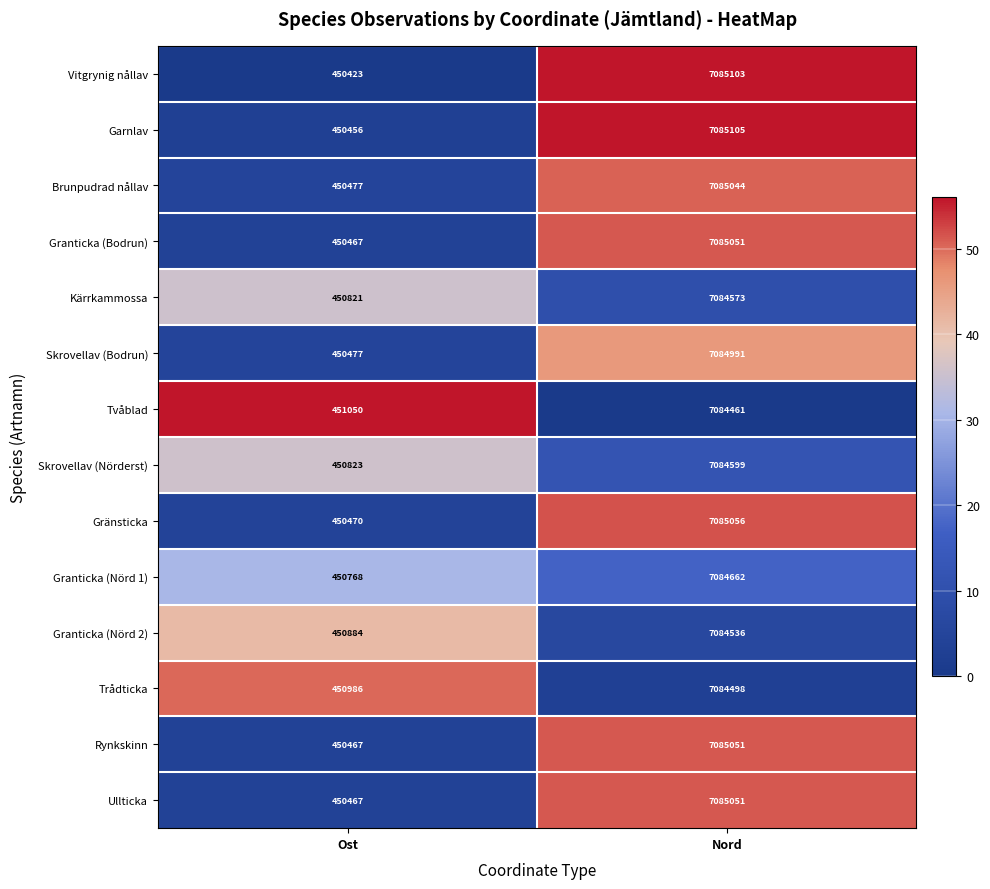

Reading left to right, list all the values displayed in this chart.

Vitgrynig nållav: Ost=450423	Nord=7085103
Garnlav: Ost=450456	Nord=7085105
Brunpudrad nållav: Ost=450477	Nord=7085044
Granticka (Bodrun): Ost=450467	Nord=7085051
Kärrkammossa: Ost=450821	Nord=7084573
Skrovellav (Bodrun): Ost=450477	Nord=7084991
Tvåblad: Ost=451050	Nord=7084461
Skrovellav (Nörderst): Ost=450823	Nord=7084599
Gränsticka: Ost=450470	Nord=7085056
Granticka (Nörd 1): Ost=450768	Nord=7084662
Granticka (Nörd 2): Ost=450884	Nord=7084536
Trådticka: Ost=450986	Nord=7084498
Rynkskinn: Ost=450467	Nord=7085051
Ullticka: Ost=450467	Nord=7085051